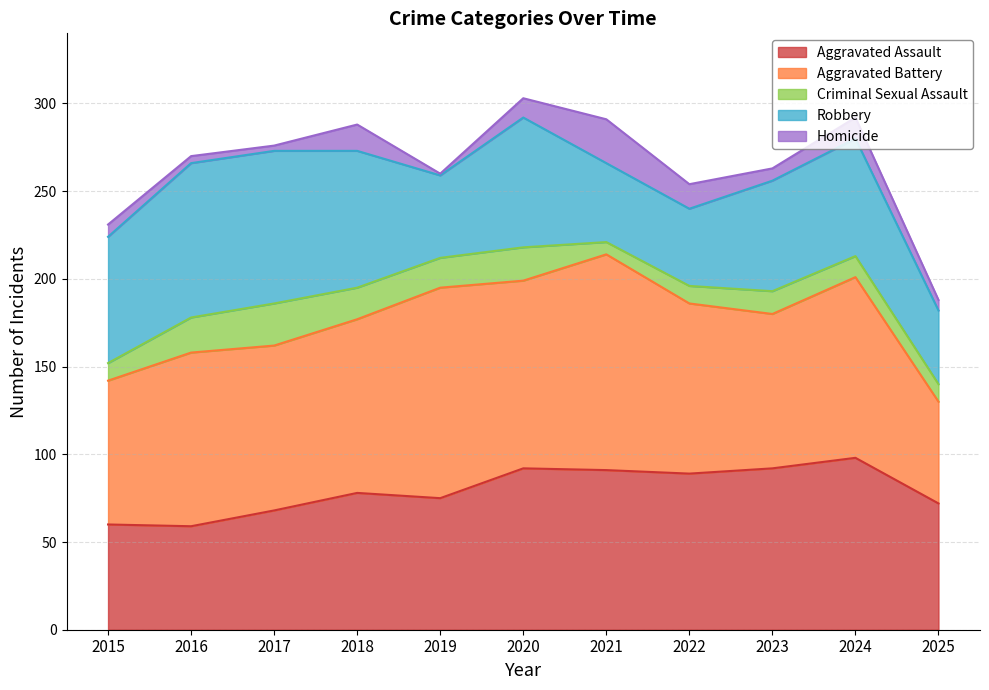

Reading left to right, extract all data points from this chart.

Aggravated Assault: 60	59	68	78	75	92	91	89	92	98	72
Aggravated Battery: 82	99	94	99	120	107	123	97	88	103	58
Criminal Sexual Assault: 10	20	24	18	17	19	7	10	13	12	10
Robbery: 72	88	87	78	47	74	45	44	63	67	42
Homicide: 7	4	3	15	1	11	25	14	7	12	6